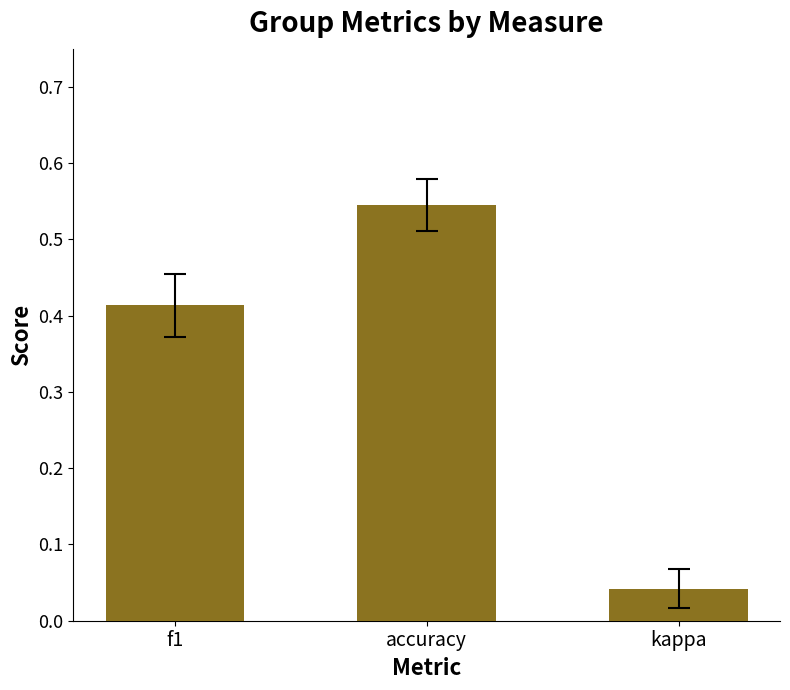

Count the number of data series in this chart.

1